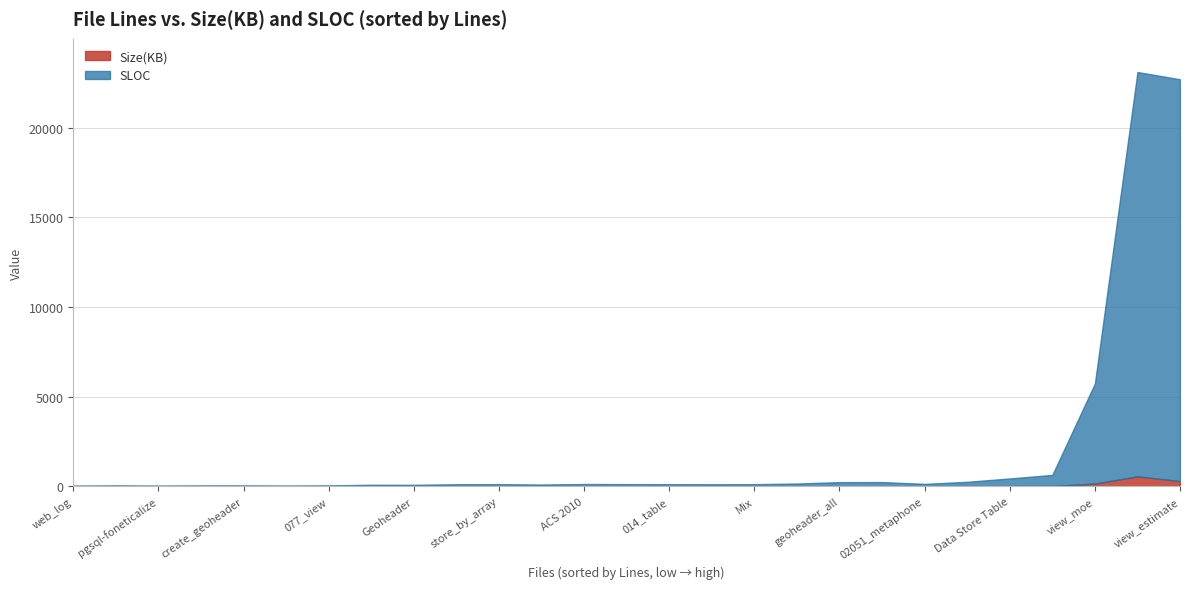

How many lines are shown in the chart?

2